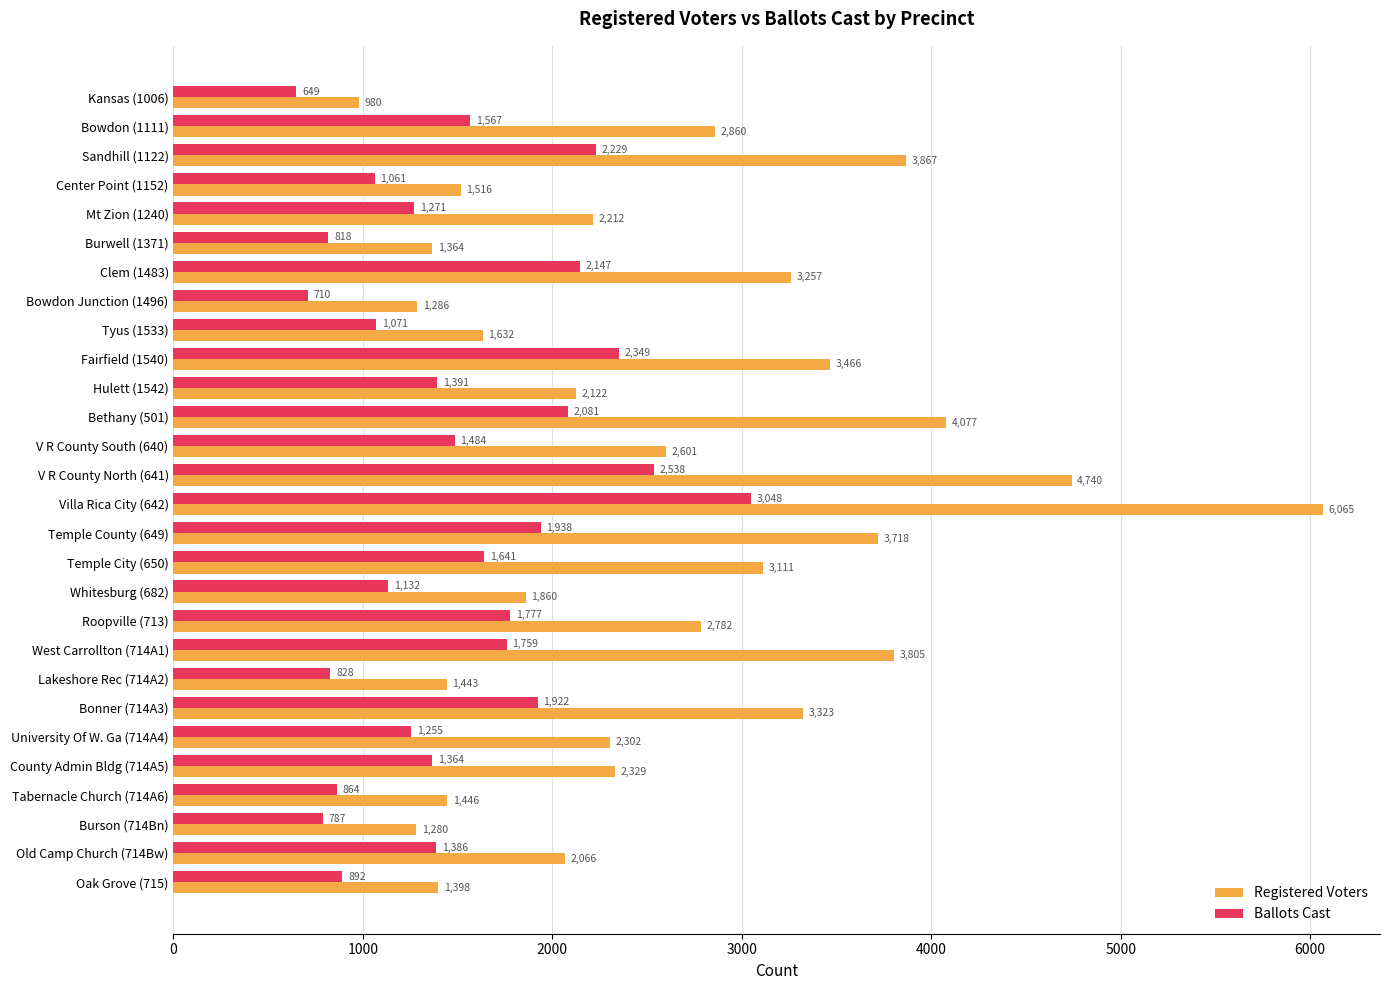

Rank the series by their average value, from lowest to highest.

Ballots Cast, Registered Voters